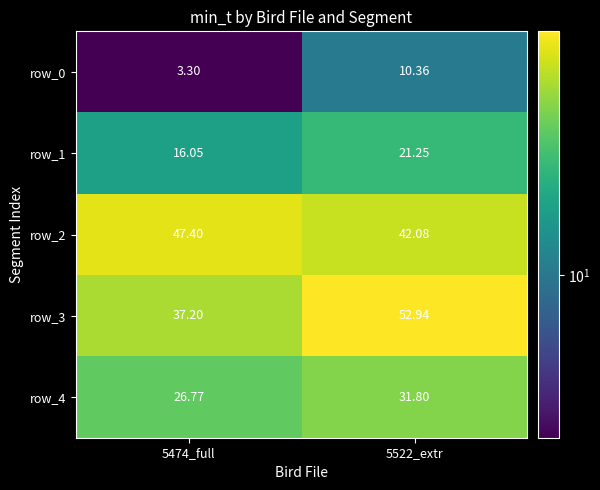

Is the value of row_0 at 5522_extr greater than the value of row_1 at 5474_full?

No